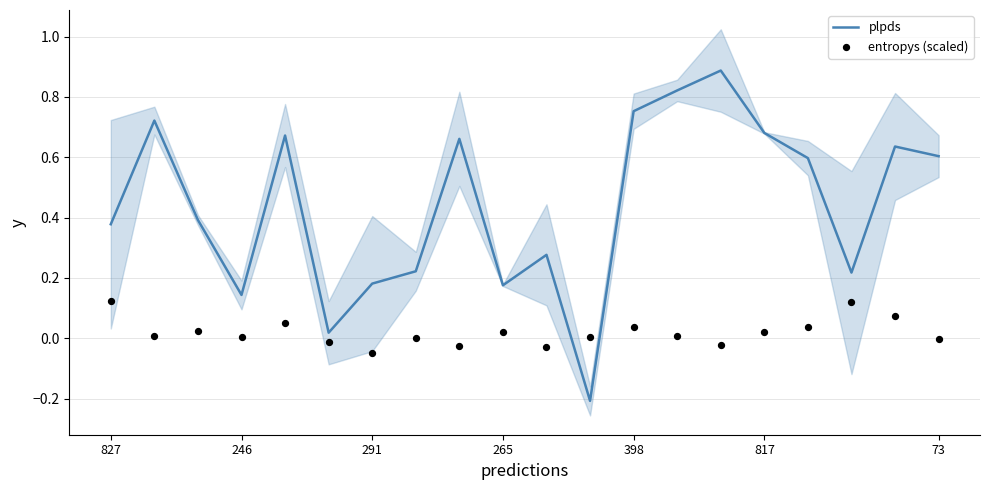

At how many categories does at least one series exceed 0?

20